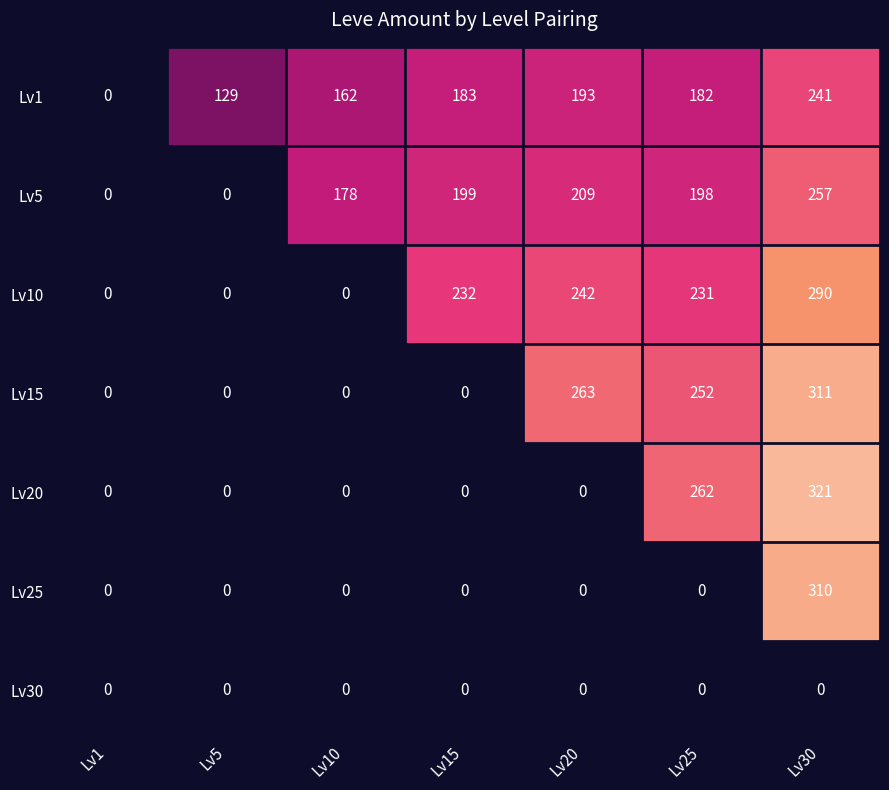

True or false: Lv5 has a value of 178 at Lv10.

True